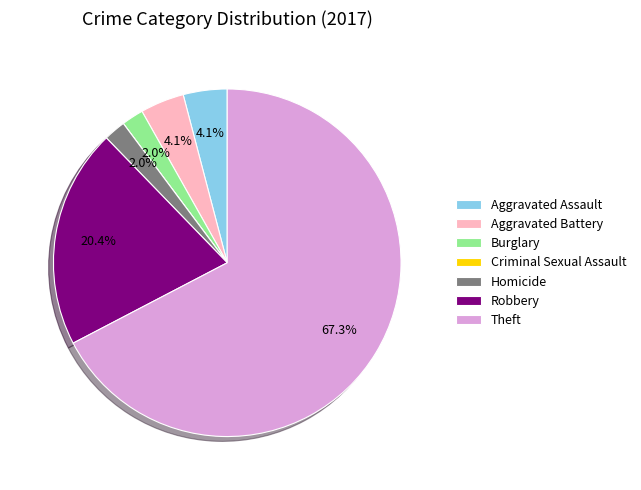

What is the largest slice in the pie chart?

Theft